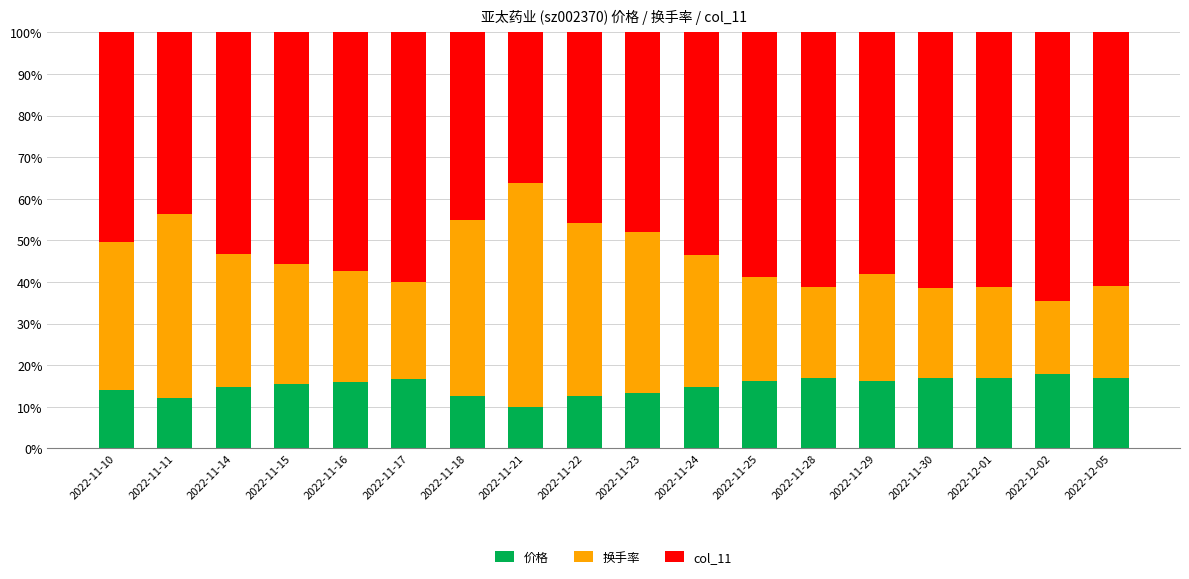

What is the difference between the maximum and minimum values in the 价格 series?

7.9